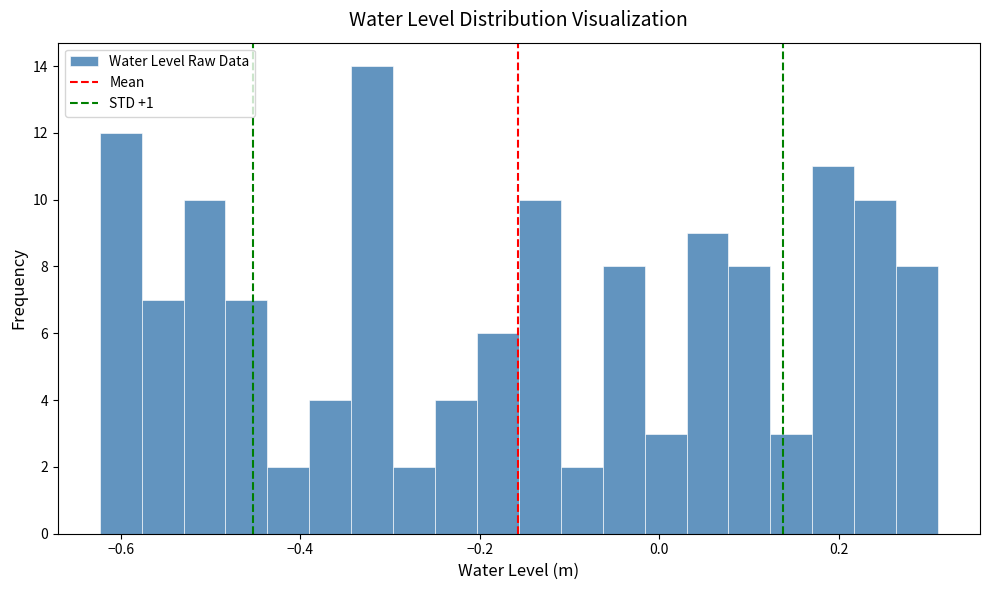

Around what value on the x-axis is the tallest bar? Give the approximate position of its centre, as read against the axis.

-0.32